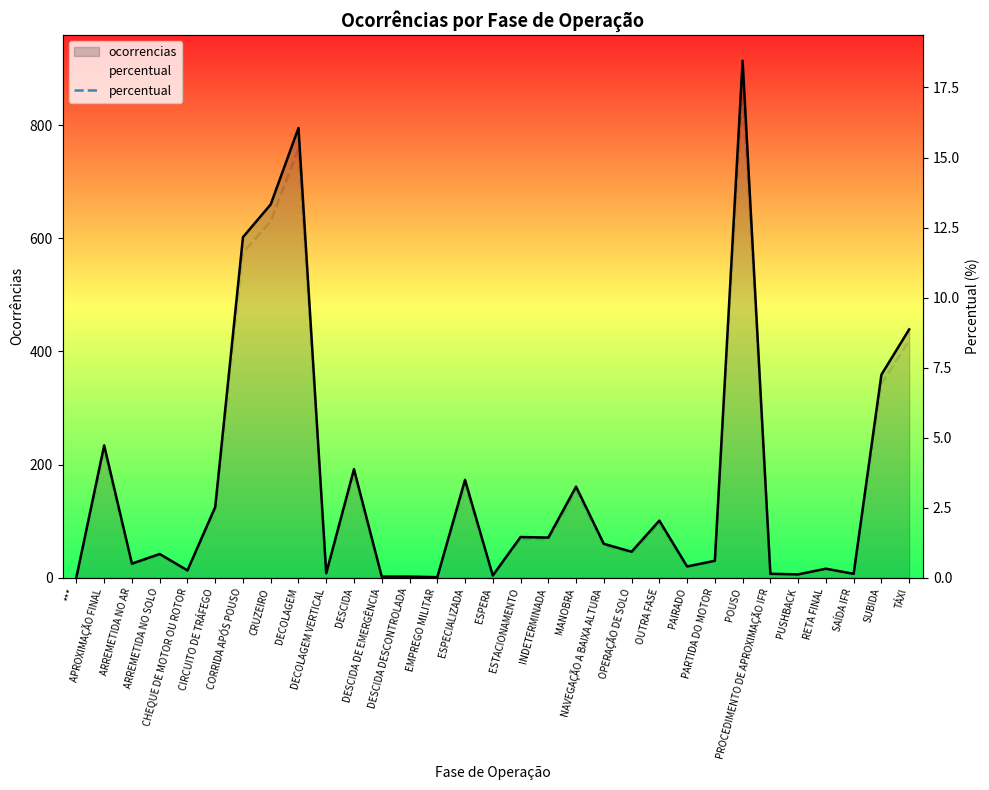

What is the sum of the values at PUSHBACK and ESPECIALIZADA?

3.5